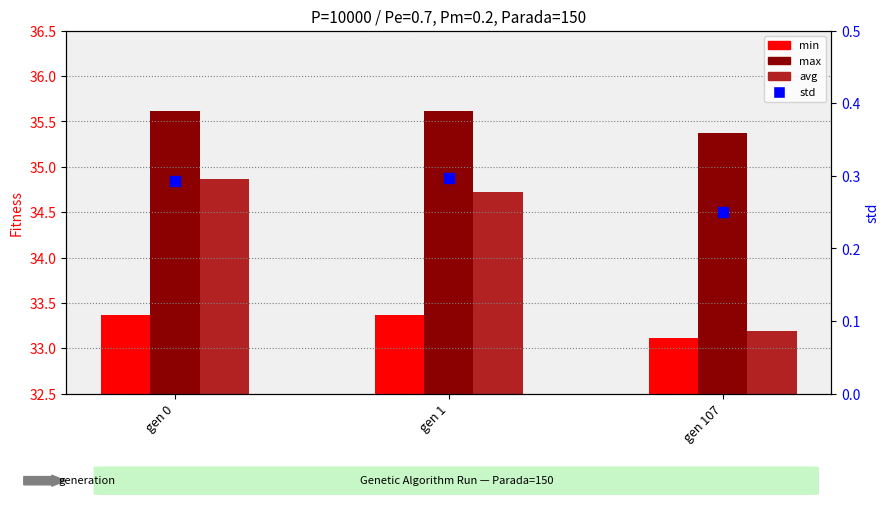

Which series reaches the maximum Y coordinate?

max